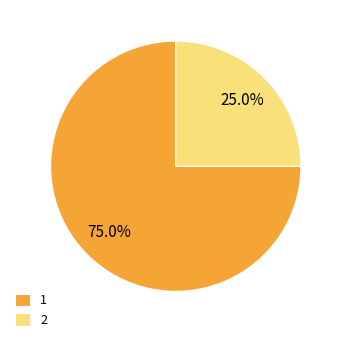

Is 1 the majority of the pie?

Yes